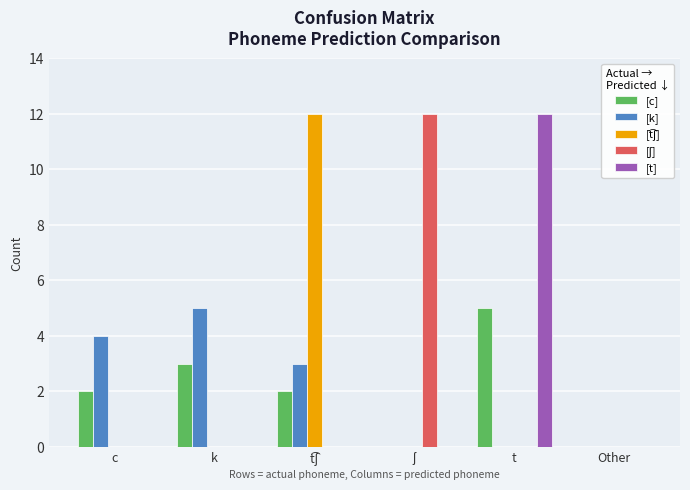

Between t and Other, which series saw the biggest shift?

[t]